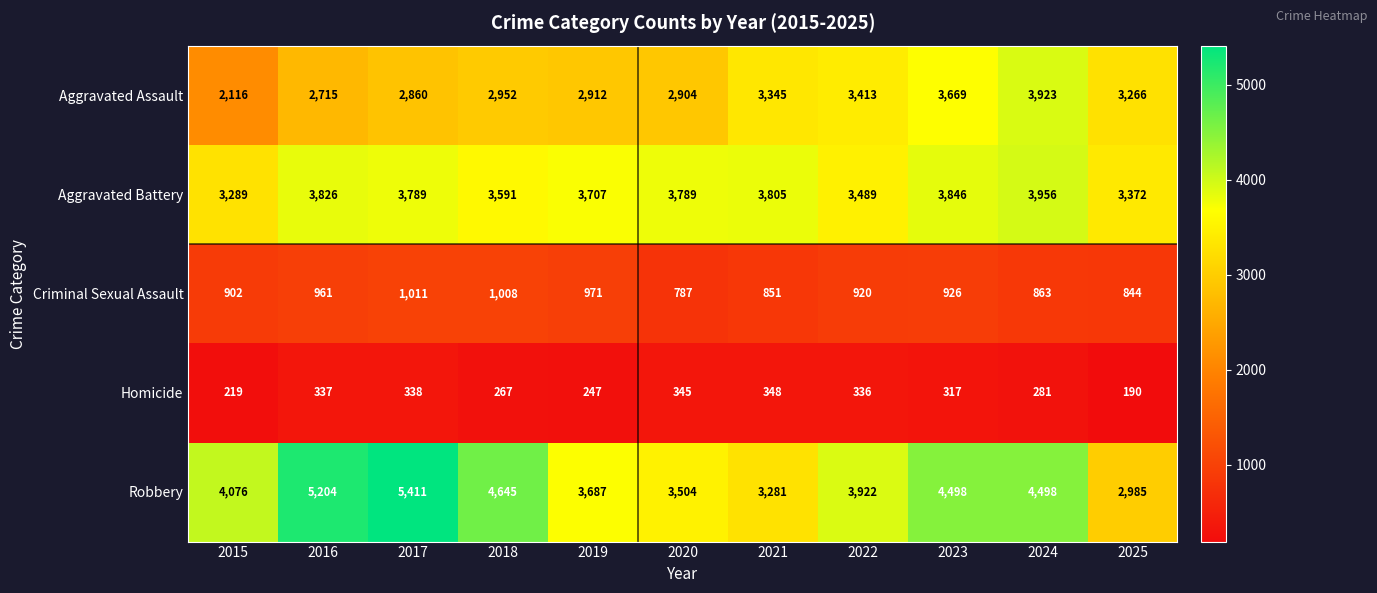

What is the difference between the maximum and minimum values in the Criminal Sexual Assault series?

224